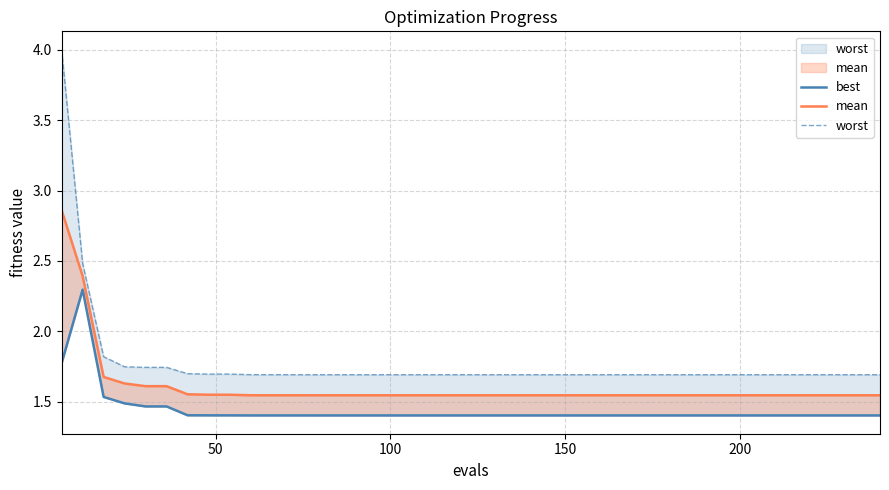

Reading left to right, extract all data points from this chart.

best: 1.8	2.3	1.5	1.5	1.5	1.5	1.4	1.4	1.4	1.4	1.4	1.4	1.4	1.4	1.4	1.4	1.4	1.4	1.4	1.4	1.4	1.4	1.4	1.4	1.4	1.4	1.4	1.4	1.4	1.4	1.4	1.4	1.4	1.4	1.4	1.4	1.4	1.4	1.4	1.4
mean: 2.9	2.4	1.7	1.6	1.6	1.6	1.6	1.6	1.6	1.5	1.5	1.5	1.5	1.5	1.5	1.5	1.5	1.5	1.5	1.5	1.5	1.5	1.5	1.5	1.5	1.5	1.5	1.5	1.5	1.5	1.5	1.5	1.5	1.5	1.5	1.5	1.5	1.5	1.5	1.5
worst: 4.0	2.5	1.8	1.7	1.7	1.7	1.7	1.7	1.7	1.7	1.7	1.7	1.7	1.7	1.7	1.7	1.7	1.7	1.7	1.7	1.7	1.7	1.7	1.7	1.7	1.7	1.7	1.7	1.7	1.7	1.7	1.7	1.7	1.7	1.7	1.7	1.7	1.7	1.7	1.7